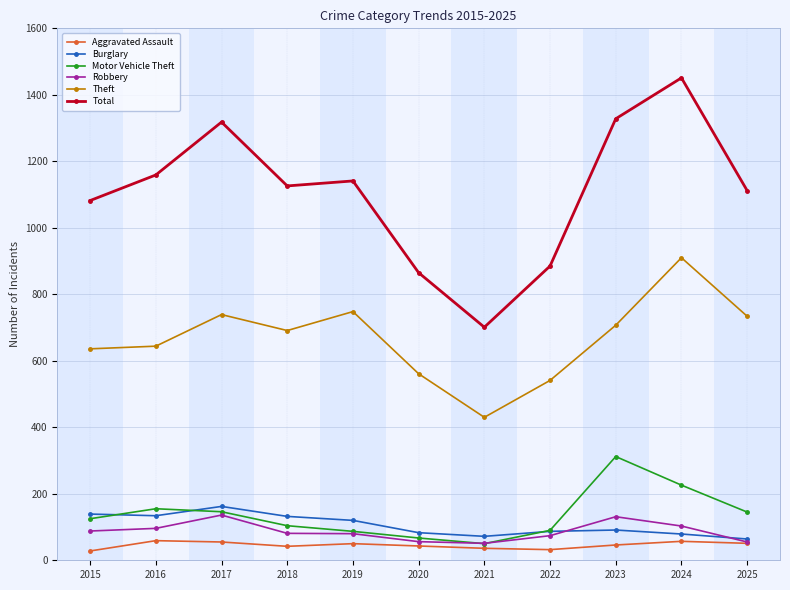

True or false: Motor Vehicle Theft and Theft cross at least once.

False